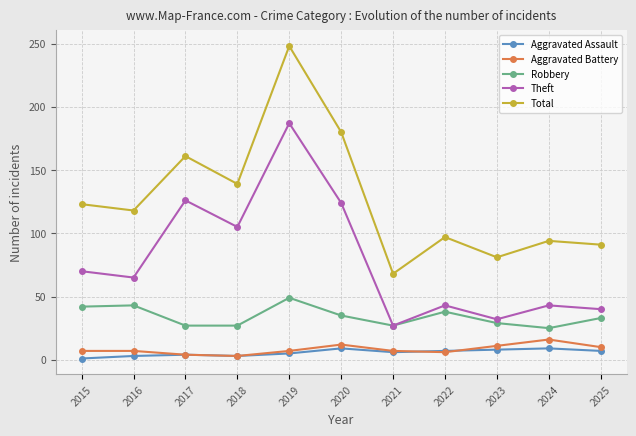

What is the difference between the maximum and minimum values in the Robbery series?

24